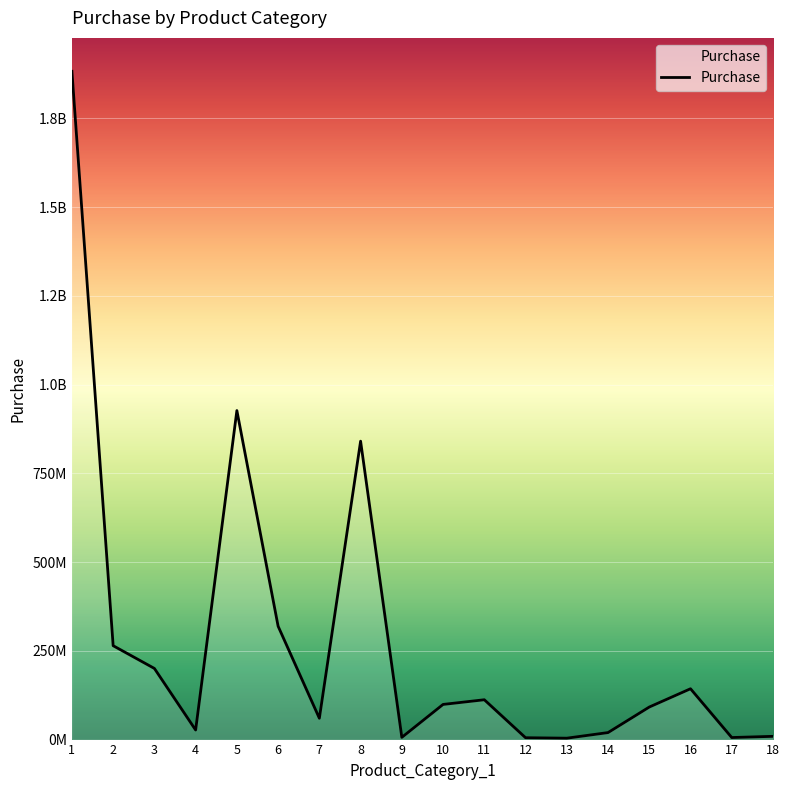

What is the average value?

278759354